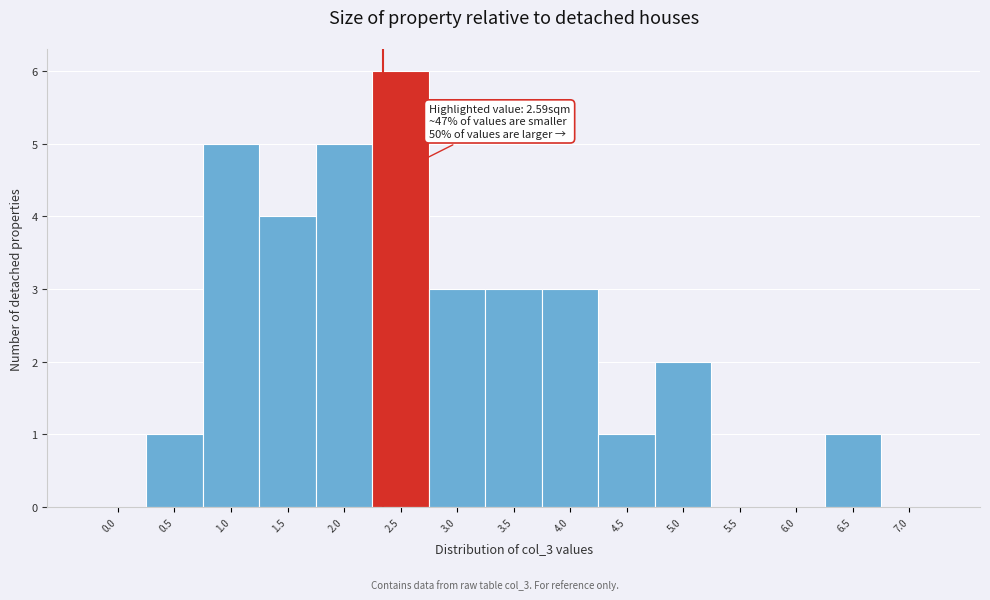

Reading left to right, extract all data points from this chart.

0.0=0	0.5=1	1.0=5	1.5=4	2.0=5	2.5=6	3.0=3	3.5=3	4.0=3	4.5=1	5.0=2	5.5=0	6.0=0	6.5=1	7.0=0